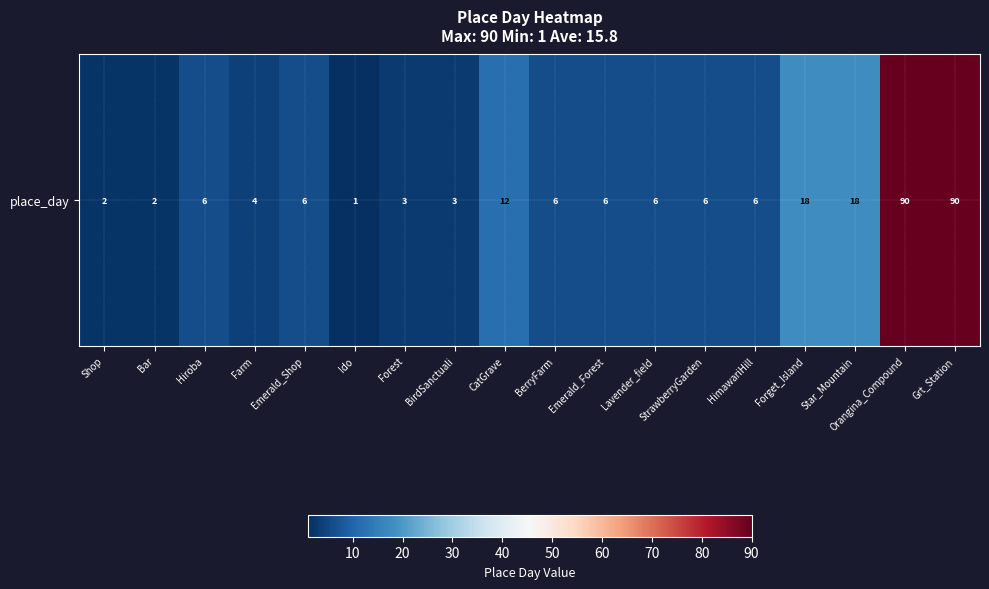

List the labels in order of value, smallest first.

Ido, Shop, Bar, Forest, BirdSanctuali, Farm, Hiroba, Emerald_Shop, BerryFarm, Emerald_Forest, Lavender_field, StrawberryGarden, HimawariHill, CatGrave, Forget_Island, Star_Mountain, Orangina_Compound, Grt_Station